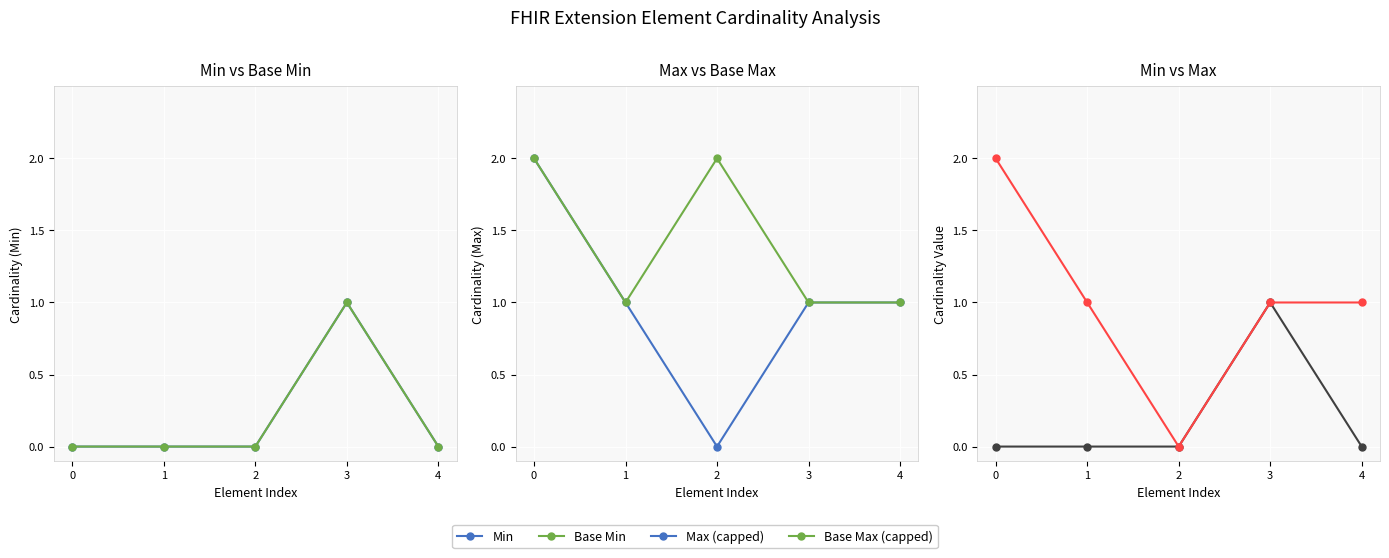

How many data points in Base Min are above 0?

1